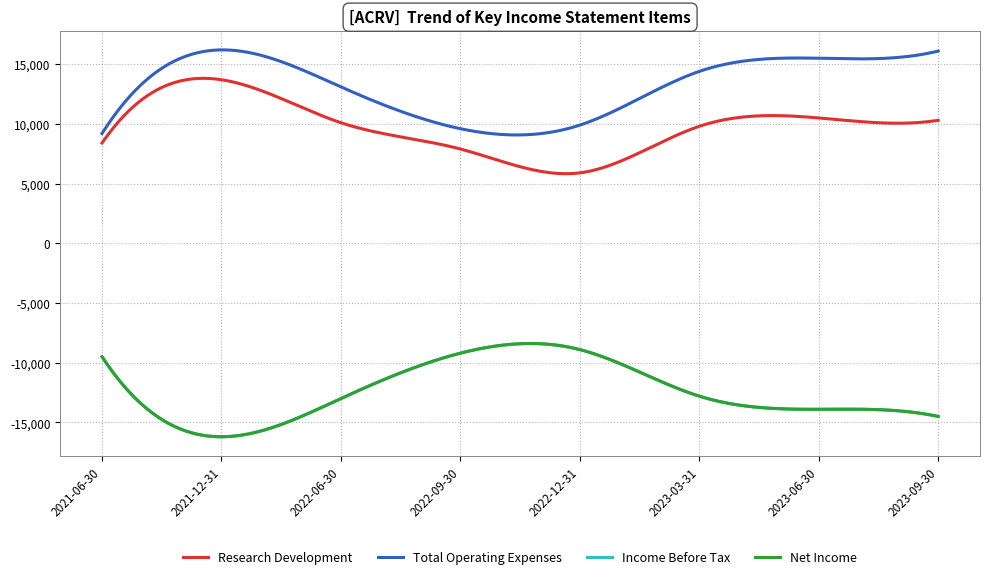

True or false: Net Income and Research Development cross at least once.

False